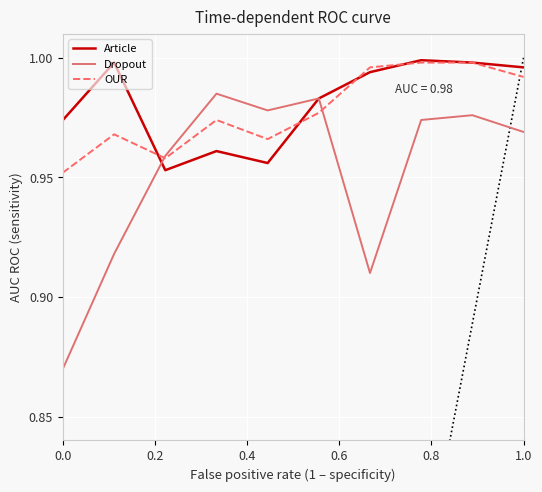

The OUR series shows 1.6 at 1.0. True or false?

False